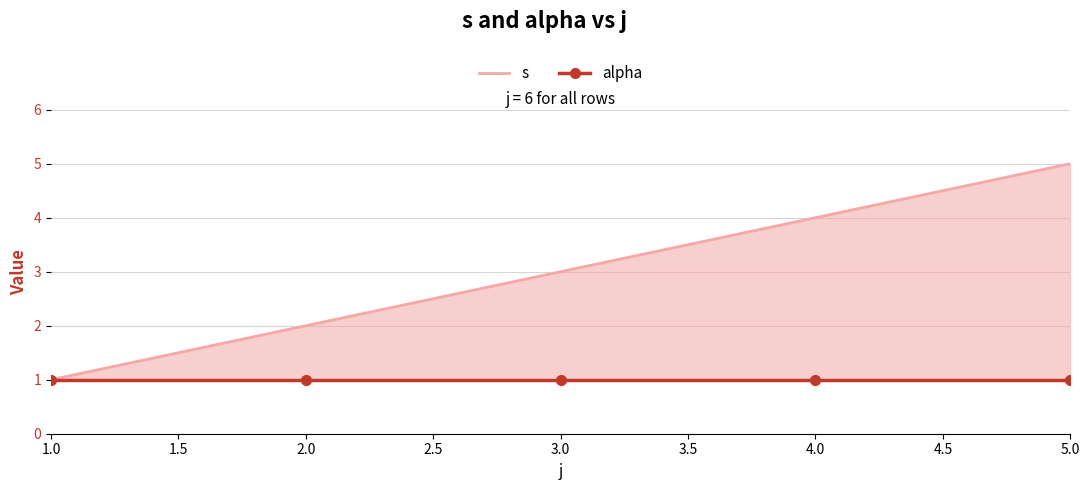

How many lines are shown in the chart?

2